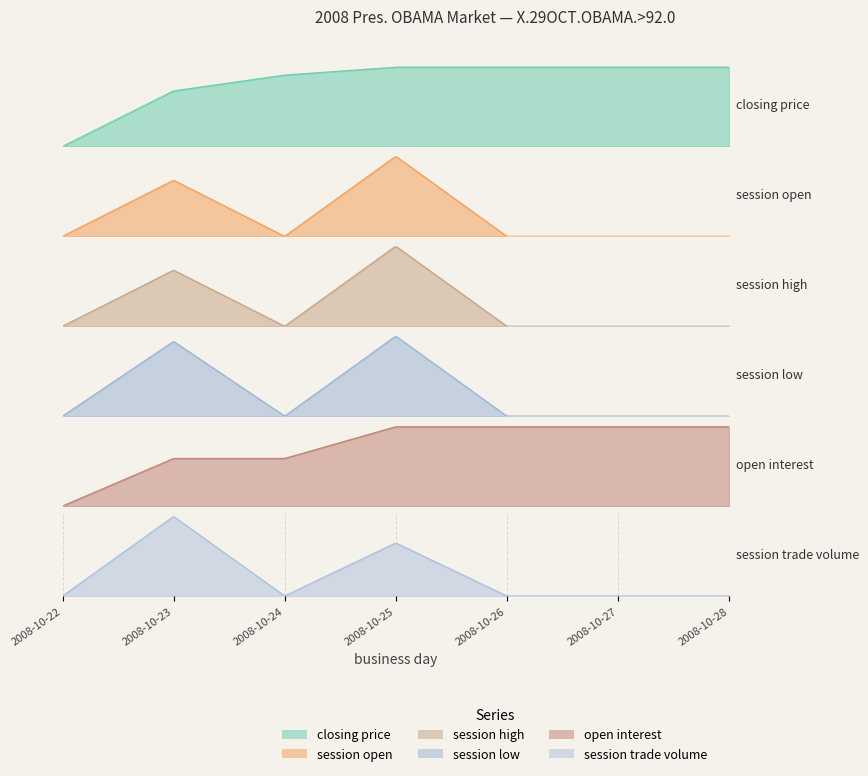

How many lines are shown in the chart?

6